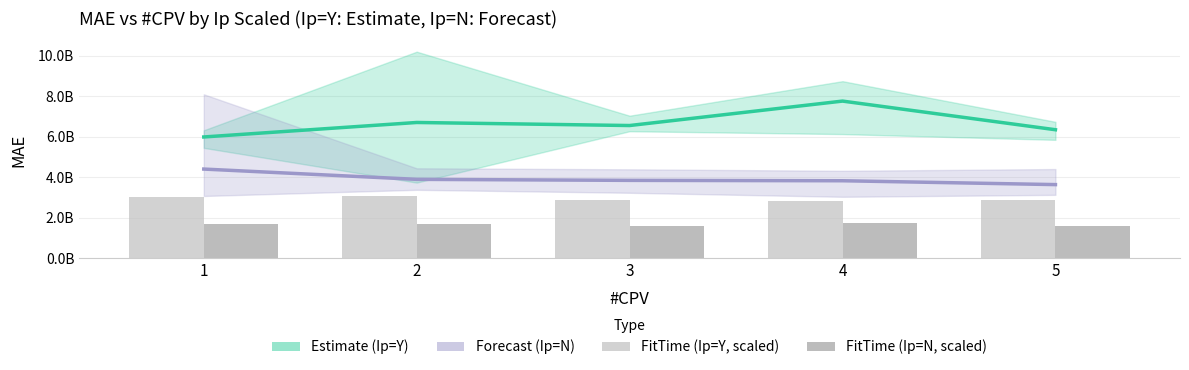

Reading right to left, transcribe all the data shown in this chart.

MAE Estimate (Ip=Y): 5=6346491652.3	4=7758485365.8	3=6553629055.4	2=6704081879.1	1=5989852994.1
MAE Forecast (Ip=N): 5=3641612562.4	4=3831719445.7	3=3850194517.4	2=3900758366.4	1=4407479801.5
FitTime (Ip=Y, scaled): 5=2901773746.1	4=2811623663.3	3=2886315394.2	2=3103394146.3	1=3036171588.5
FitTime (Ip=N, scaled): 5=1616260209.1	4=1762991920.6	3=1614916035.6	2=1721734466.8	1=1691338802.0